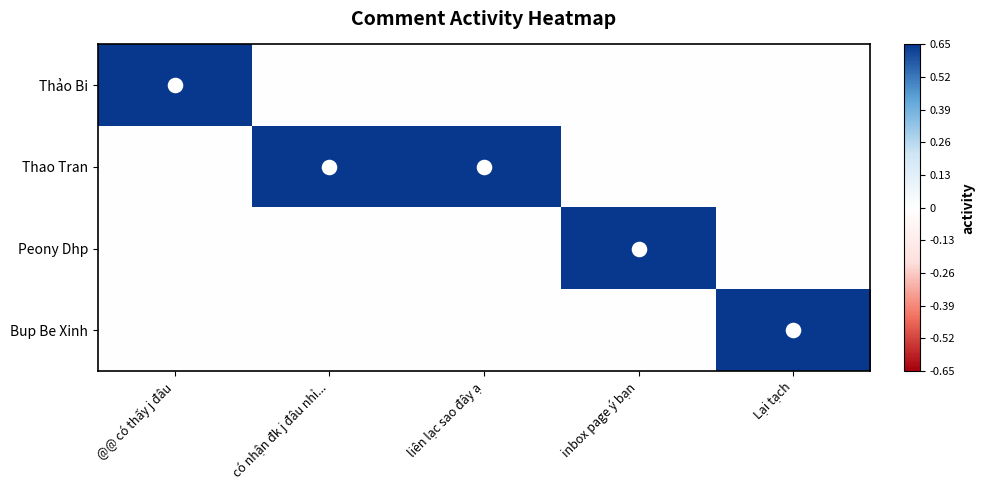

What is the total value across all series at @@ có thấy j đâu?

0.7